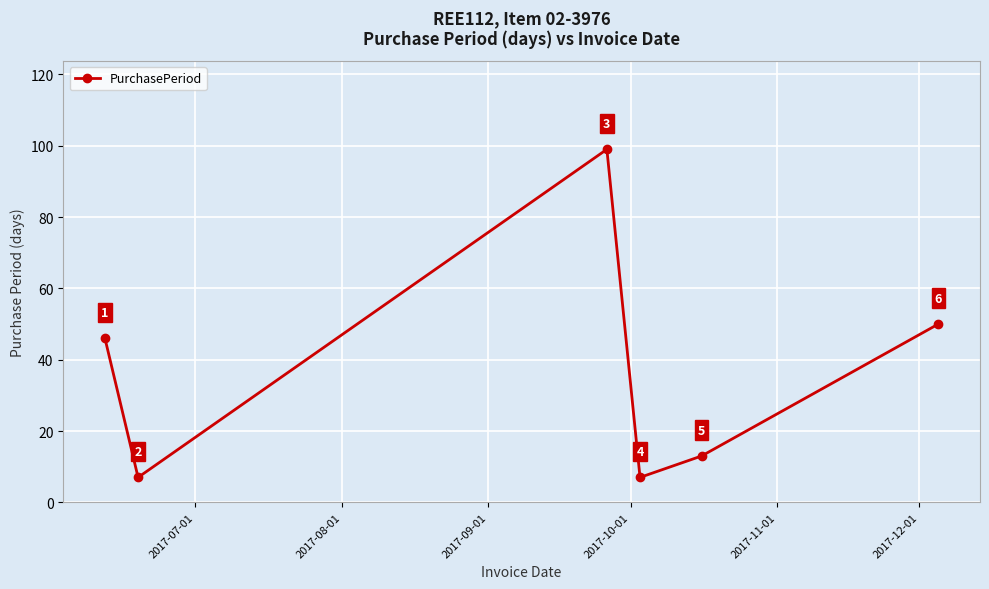

Reading left to right, extract all data points from this chart.

46	7	99	7	13	50